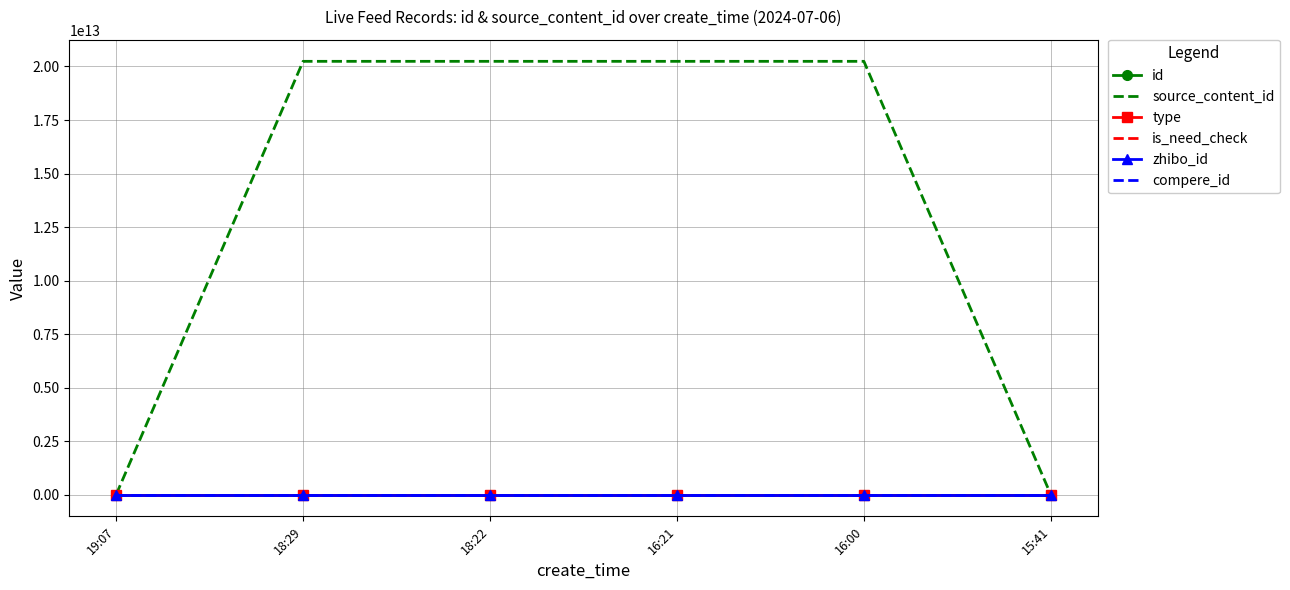

Where is source_content_id nearest to the value 10120353091560?

16:00